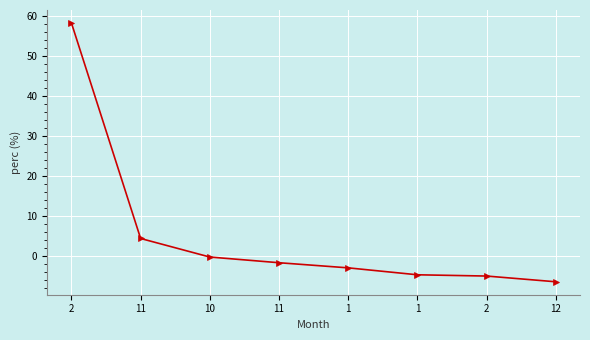

How many data points are above -1?

3